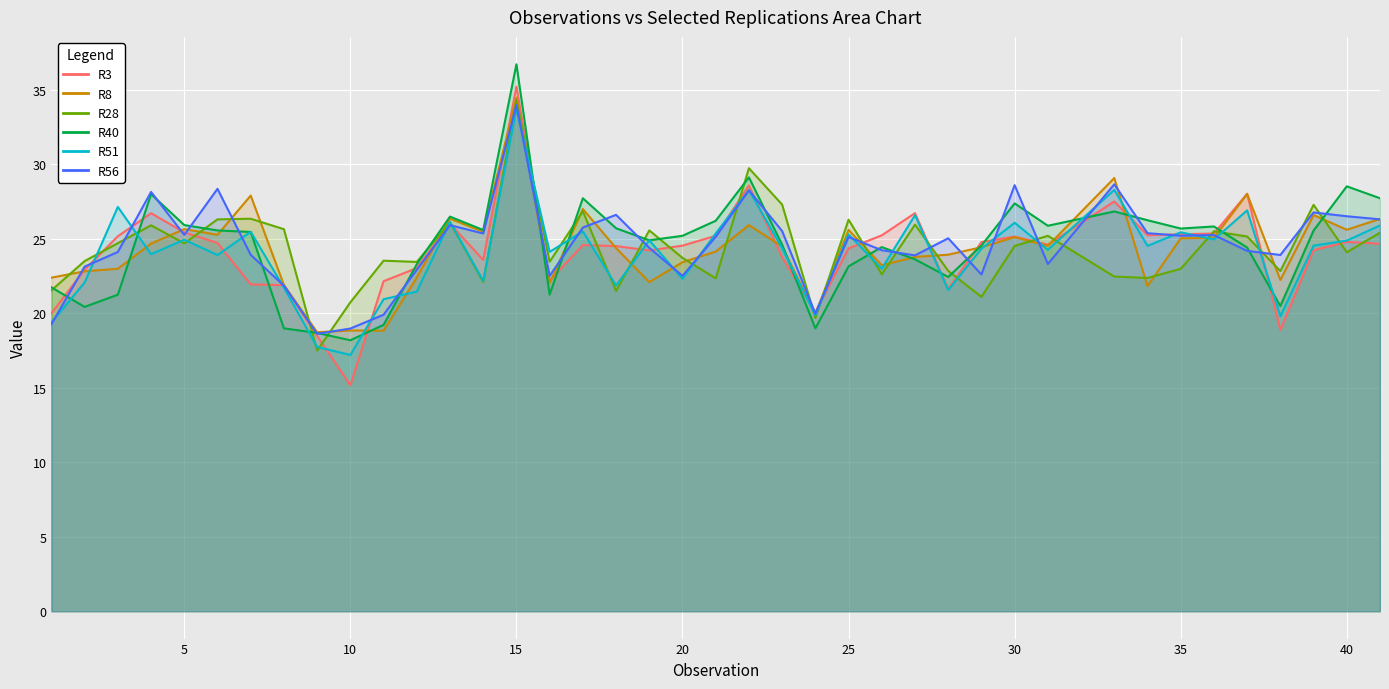

Rank the series at 28 from highest to lowest value.

R56, R8, R28, R40, R3, R51